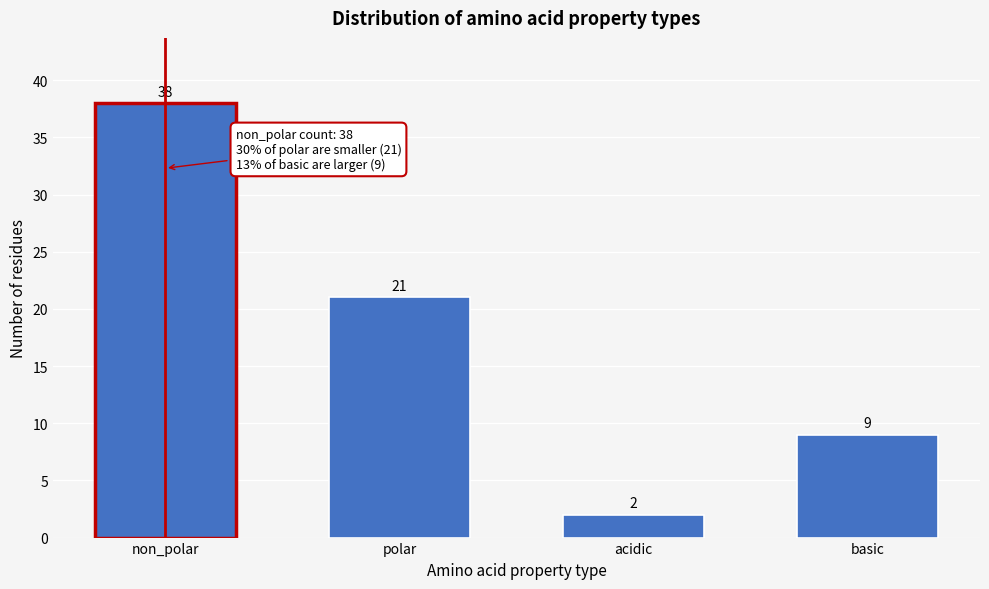

Reading left to right, extract all data points from this chart.

38	21	2	9